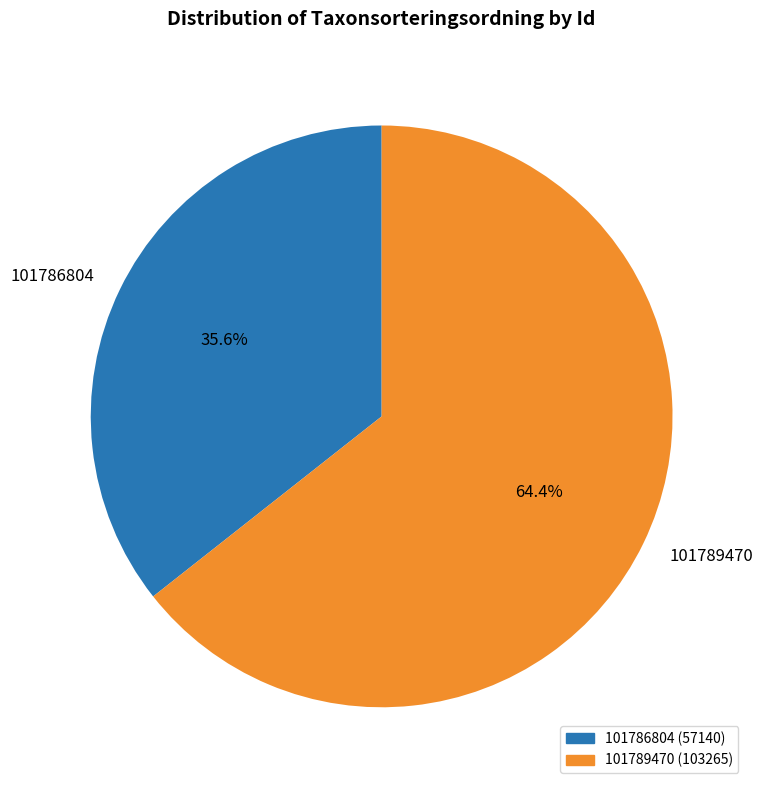

Which category accounts for the majority?

101789470